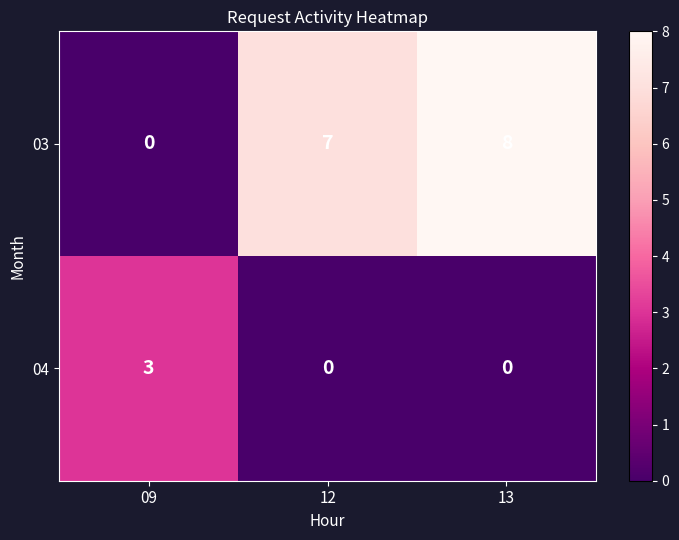

Which category has the highest value across all series?

13